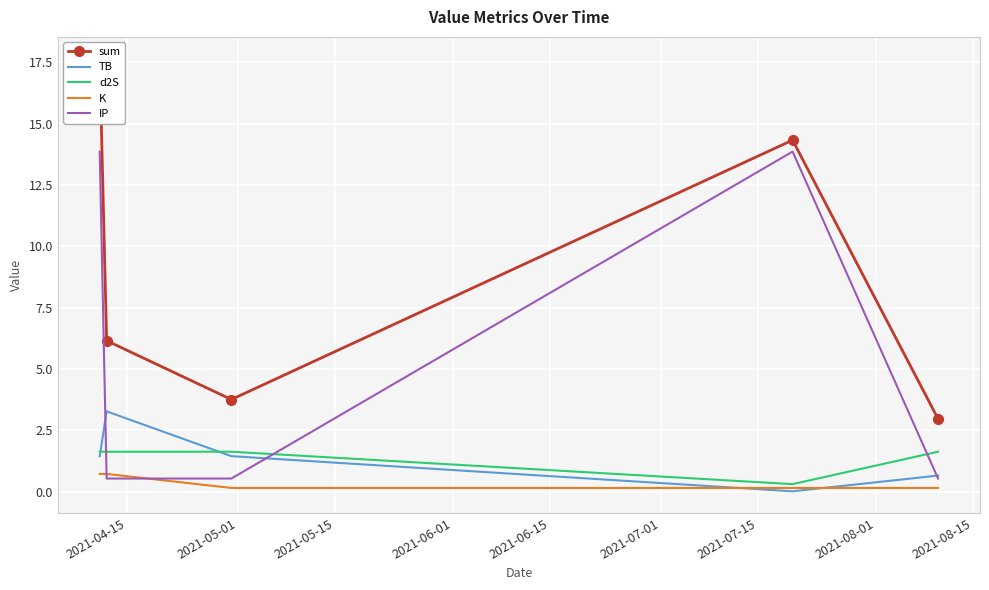

What is the difference between the maximum and minimum values in the IP series?

13.3